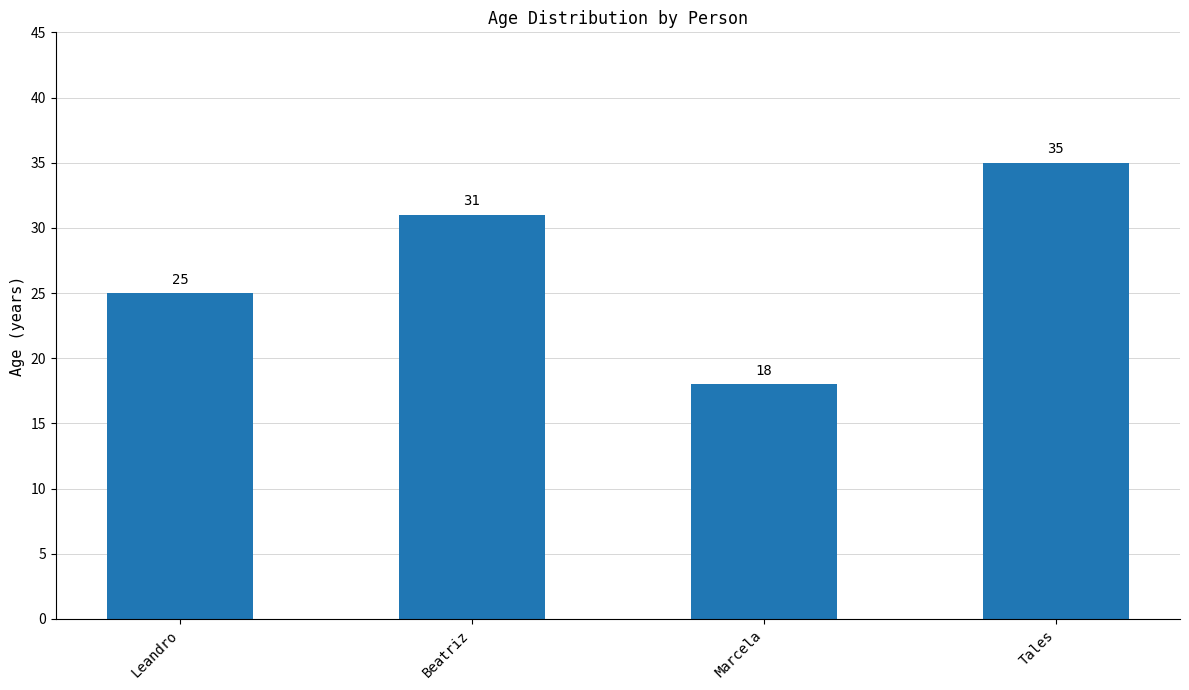

What is the sum of the values at Tales and Marcela?

53